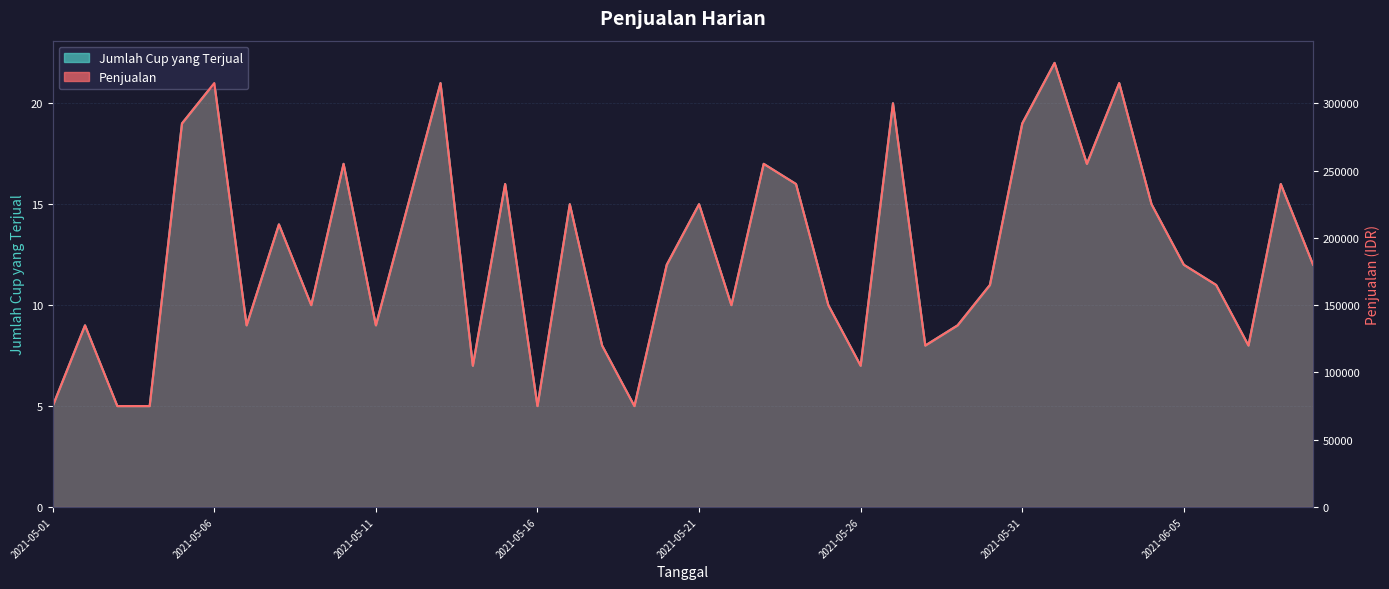

What is the average value of the Jumlah Cup yang Terjual series?

13